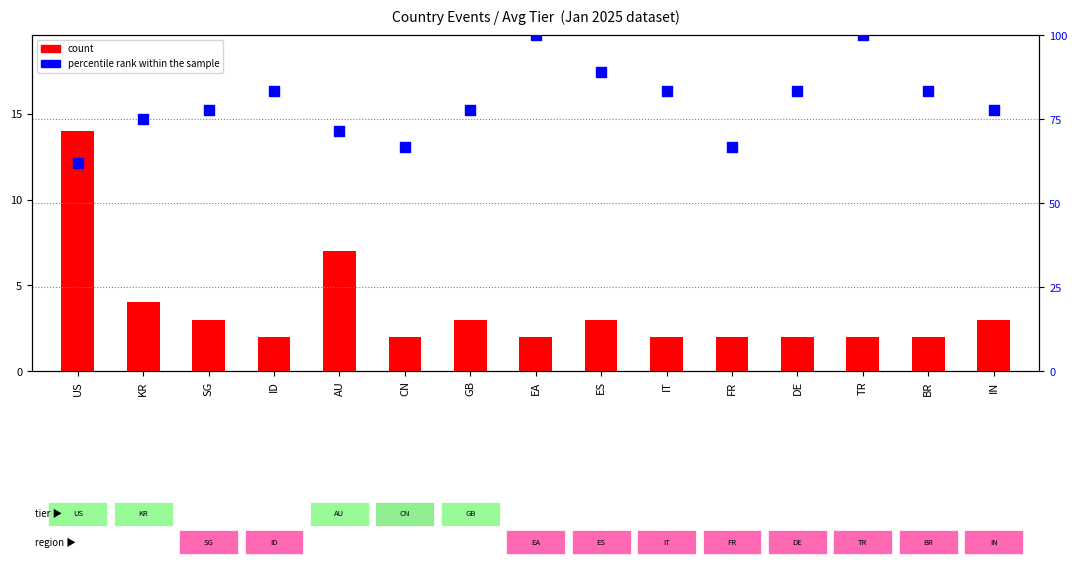

Which series reaches the minimum Y coordinate?

count